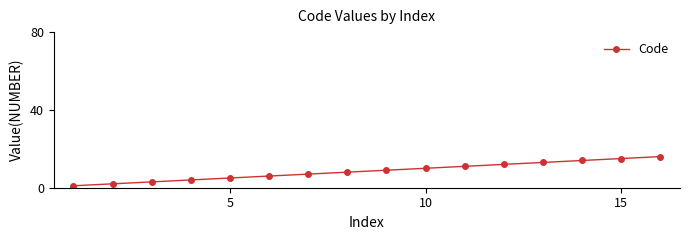

What is the sum of all values?

136